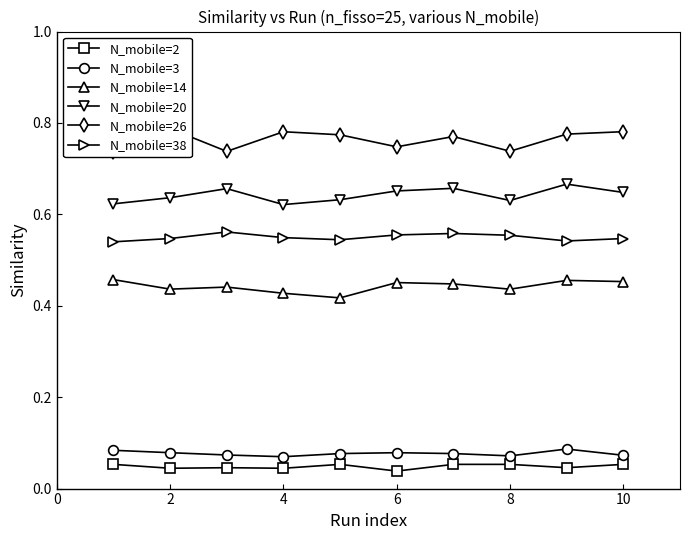

How many data points does each series have?

10